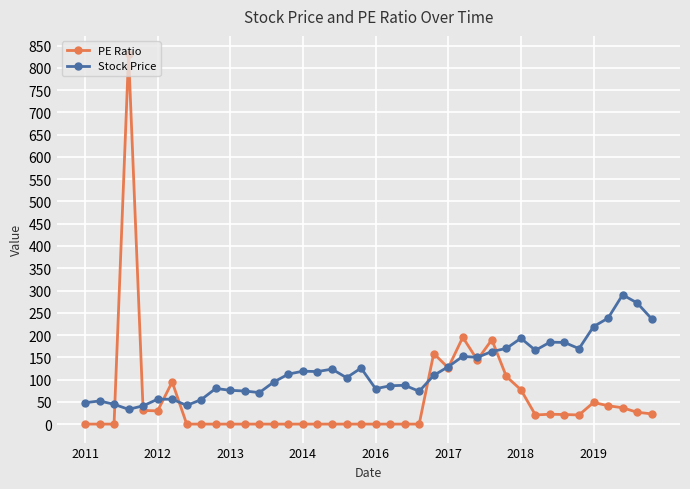

What is the value of the Stock Price point at the 27th from the left?

152.0